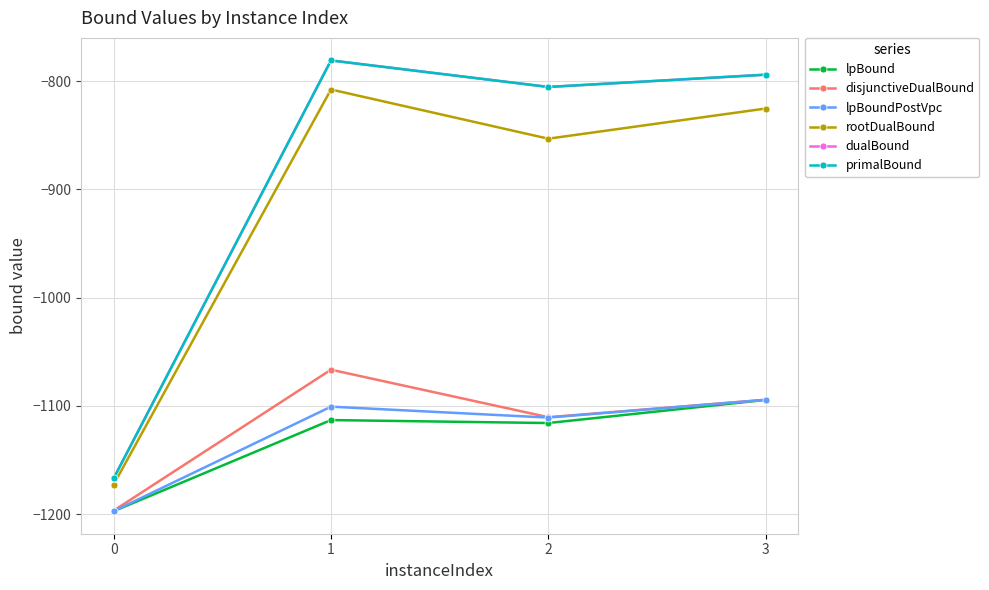

Does the chart have visible grid lines?

Yes